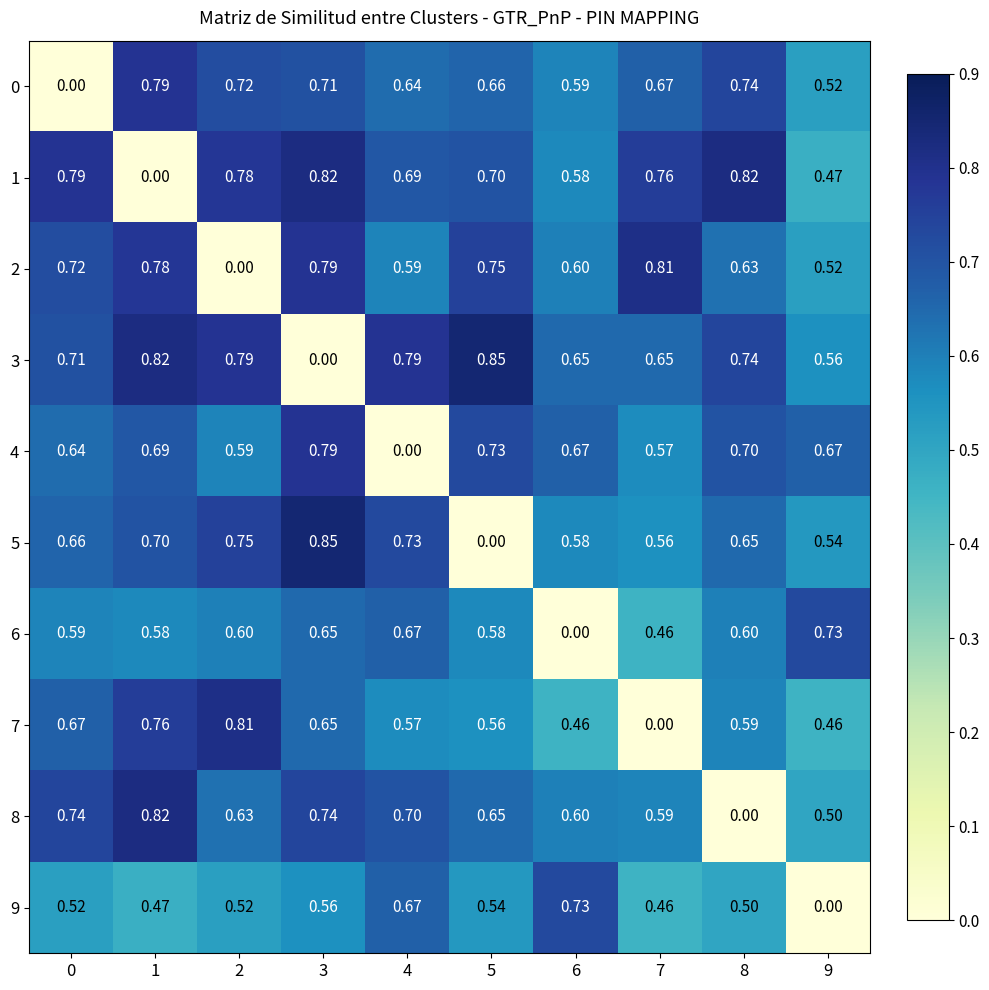

Is the value of 9 at 1 greater than the value of 6 at 8?

No